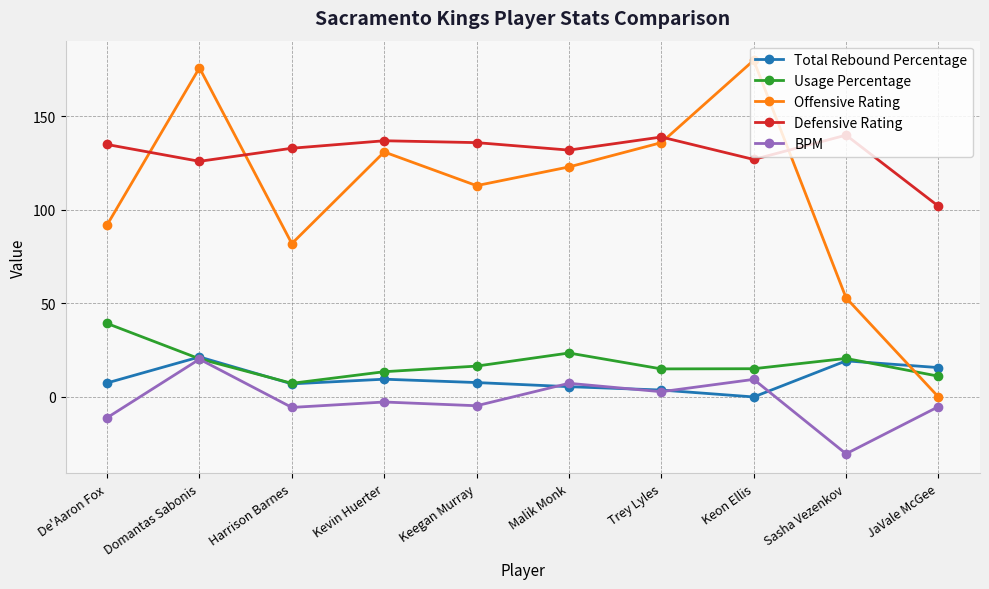

How many data points in BPM are above -2?

4